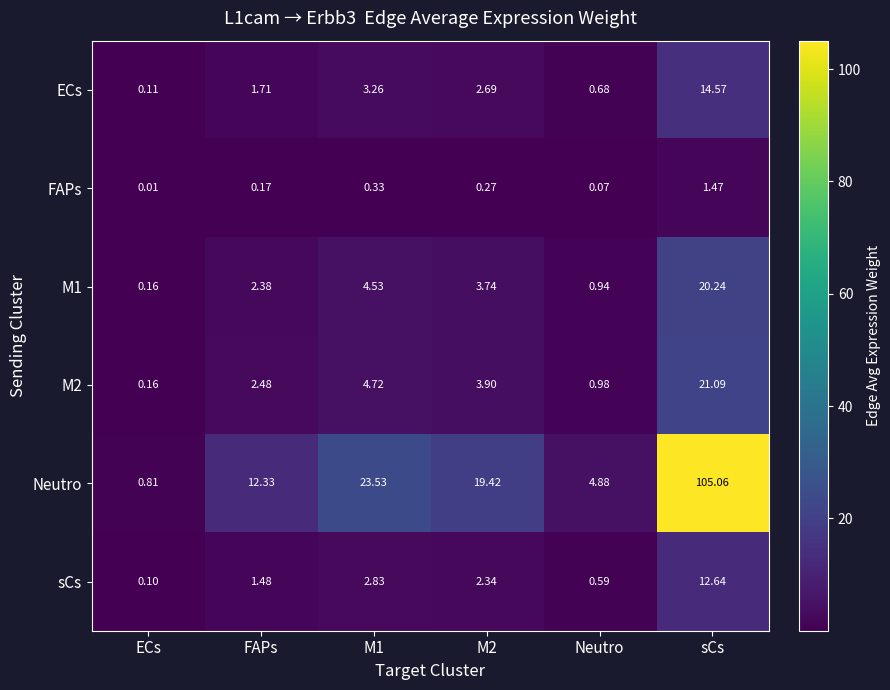

Which series changed the most between ECs and M2?

Neutro